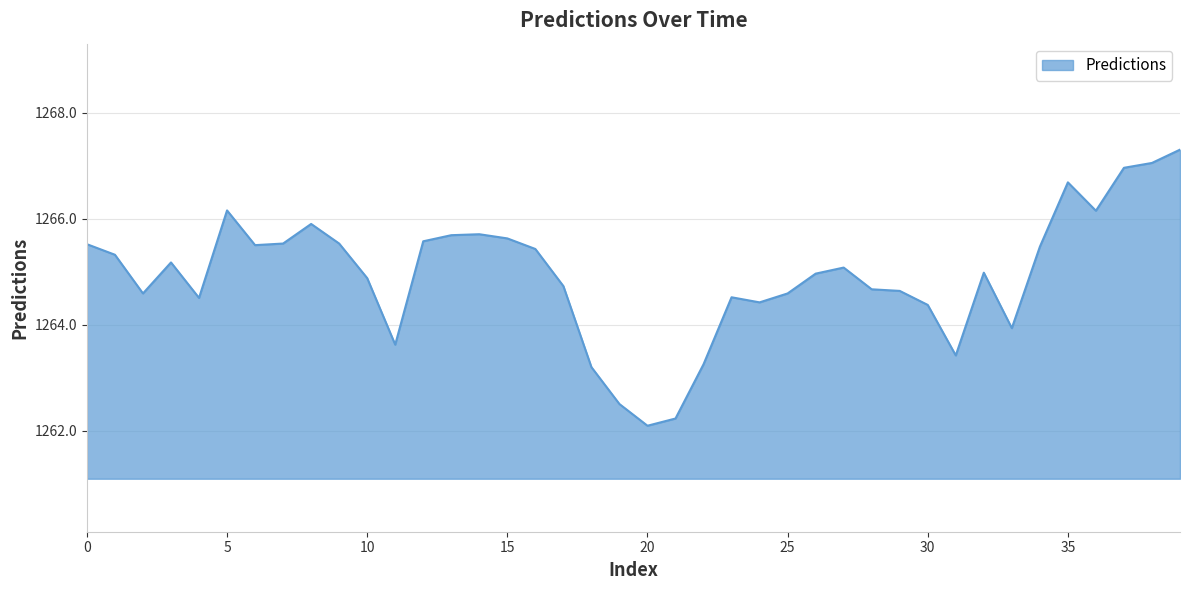

What is the minimum value shown in the chart?

1262.1